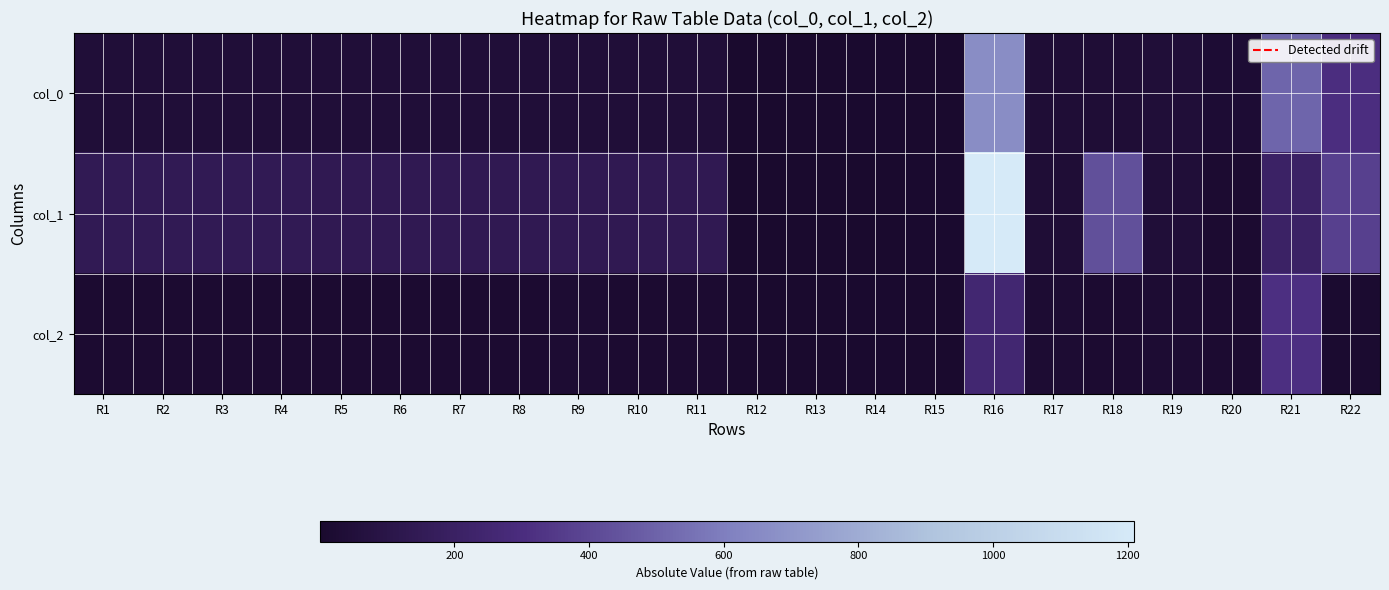

Between R13 and R15, which series saw the biggest shift?

col_1